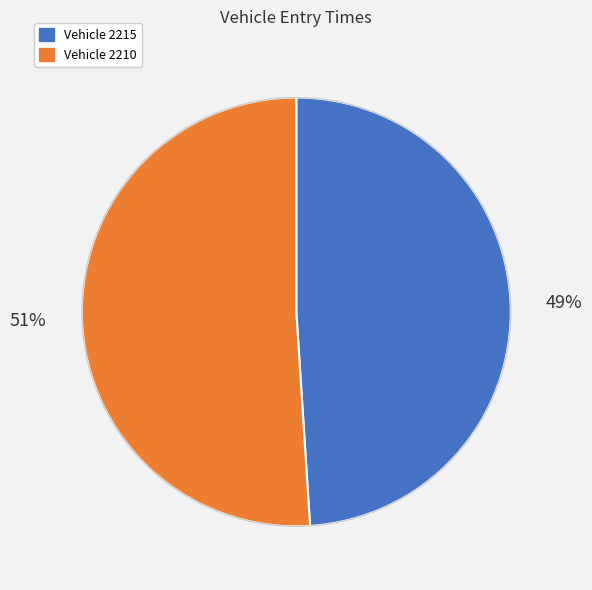

Is there any slice that represents more than half of the pie?

Yes